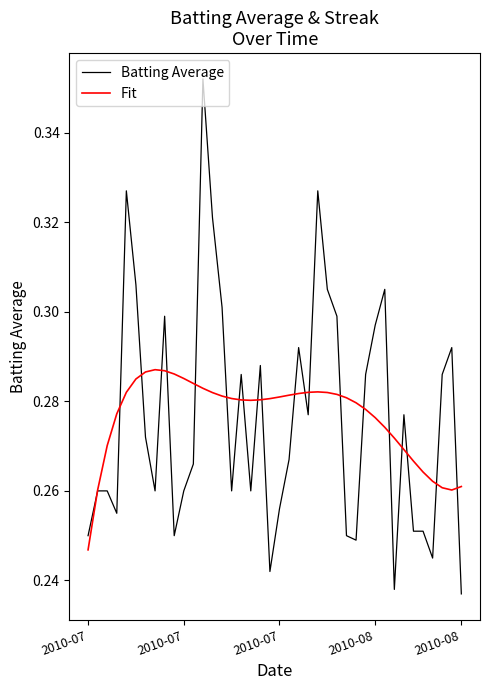

Which series has the widest spread of values?

Batting Average